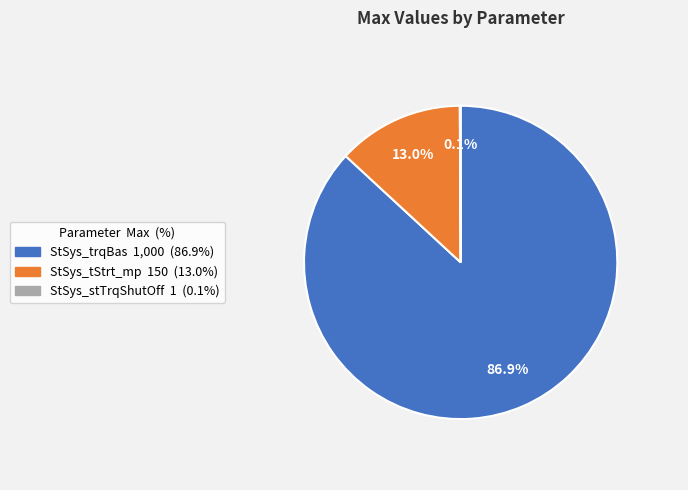

What is the largest slice in the pie chart?

StSys_trqBas